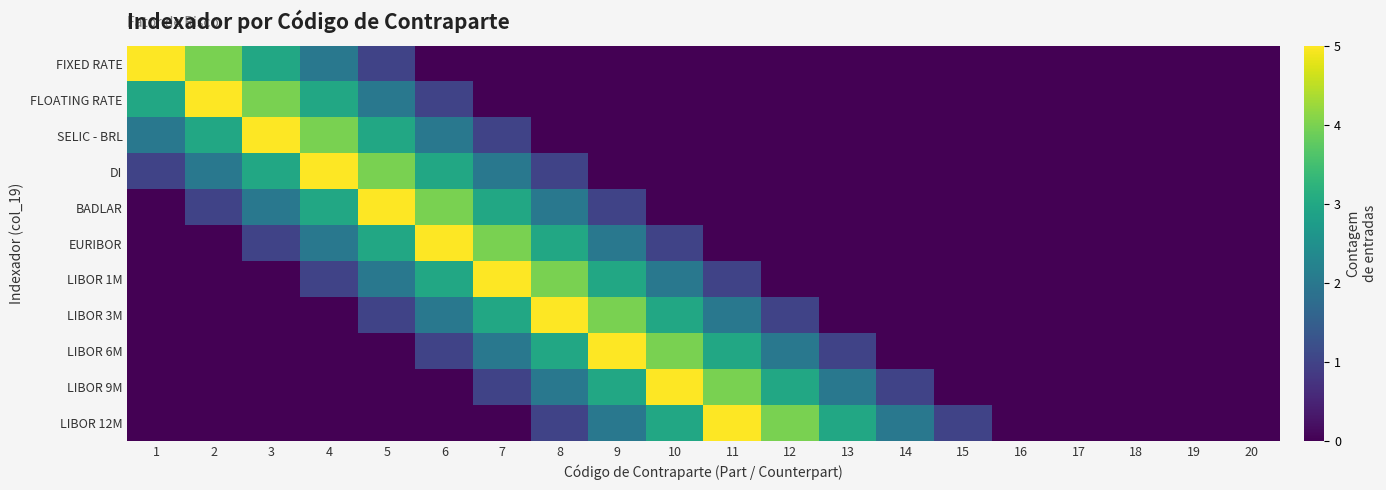

Between 10 and 13, which is larger?

10